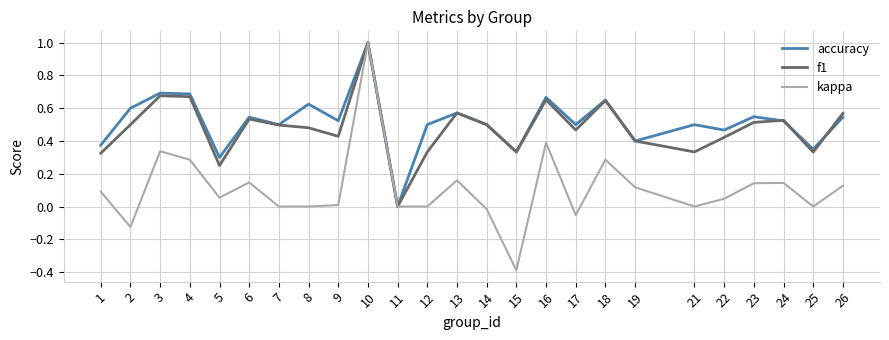

What is the total value across all series at 21?

0.8